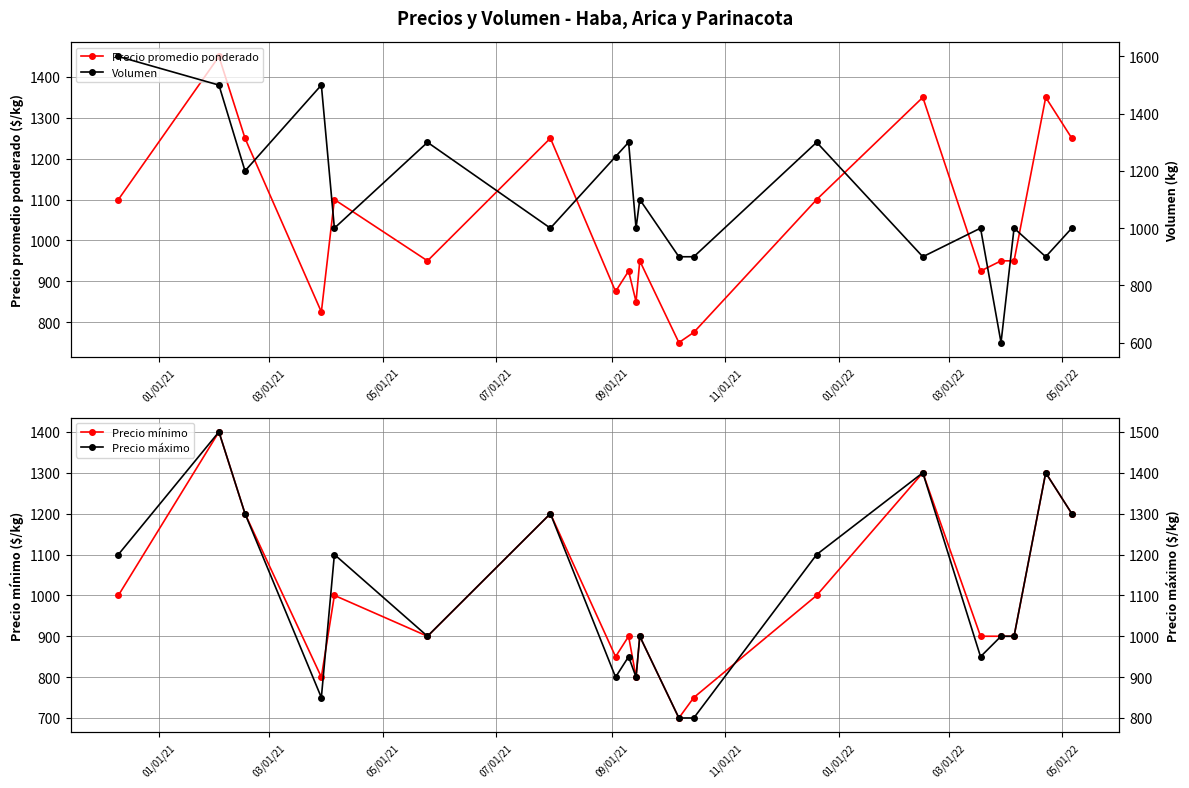

What is the maximum value for Volumen?

1600